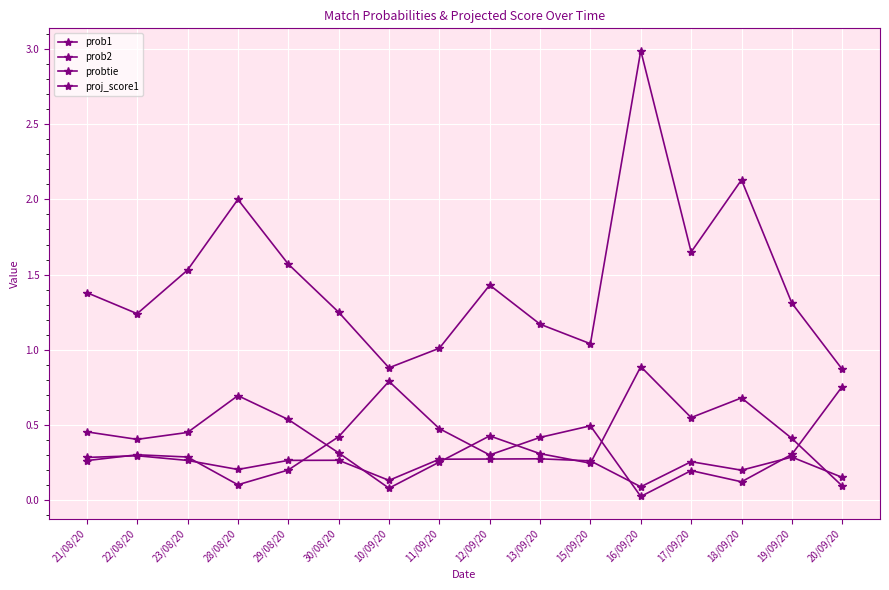

Between which two adjacent categories do prob2 and prob1 first intersect?

29/08/20 and 30/08/20